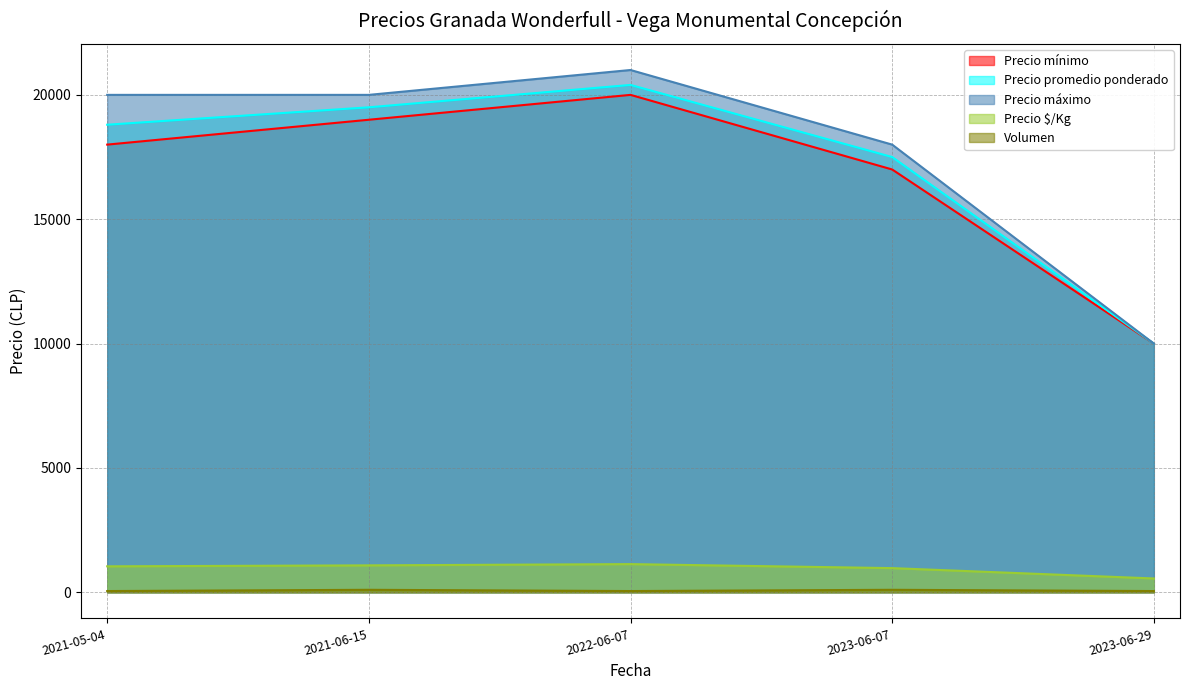

What is the label of the 5th point from the right?

2021-05-04